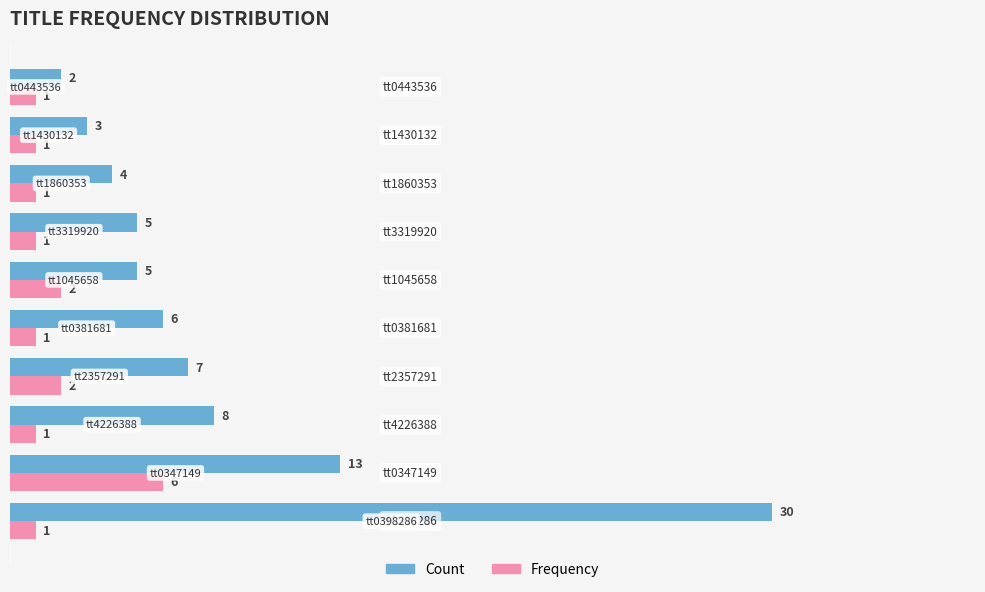

Rank the series by their average value, from lowest to highest.

Frequency, Count